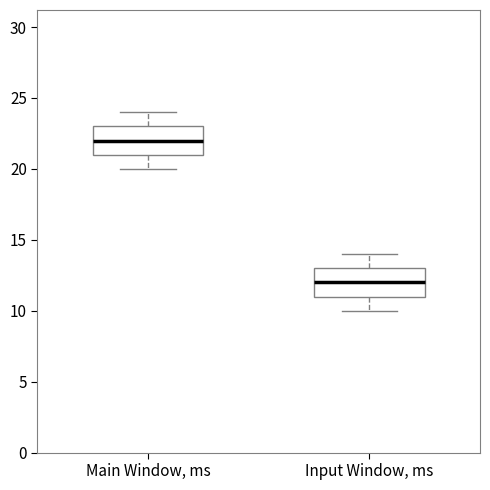

Reading left to right, read every box against the y-axis: the position of its median line, the range the box covers, and the ends of its whiskers. The values are not printed on the chart, so give them approximately, as read against the axis.

Main Window, ms: median 22, box 21 to 23, whiskers 20 to 24
Input Window, ms: median 12, box 11 to 13, whiskers 10 to 14